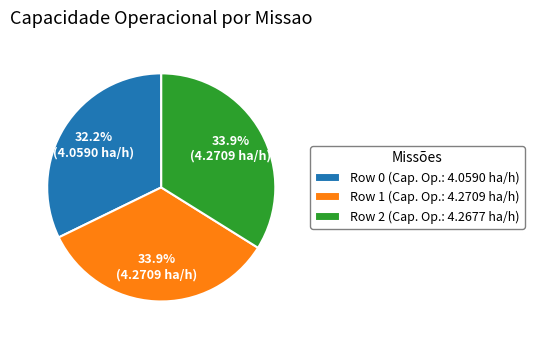

Combined, what portion of the pie is Row 0 and Row 2?

66.1%